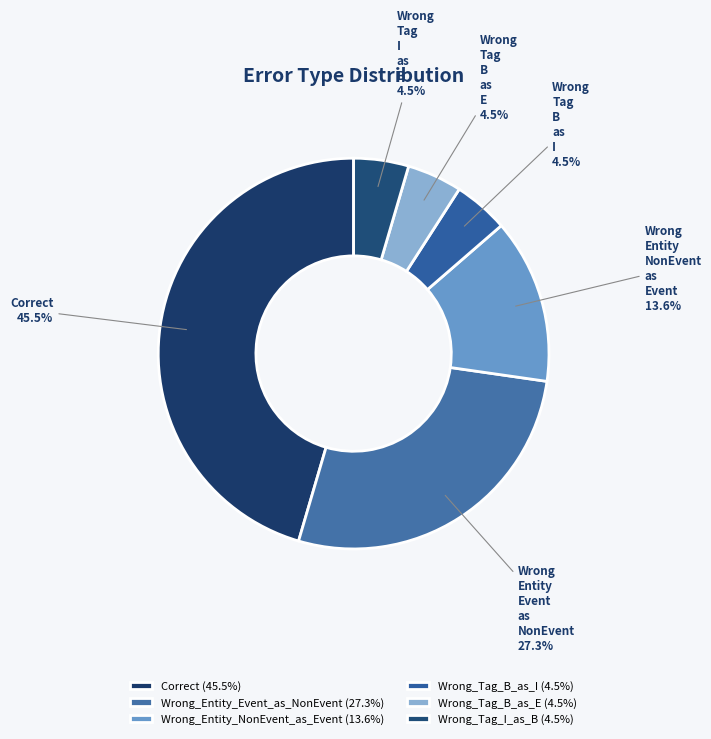

Is there a majority slice in this chart?

No